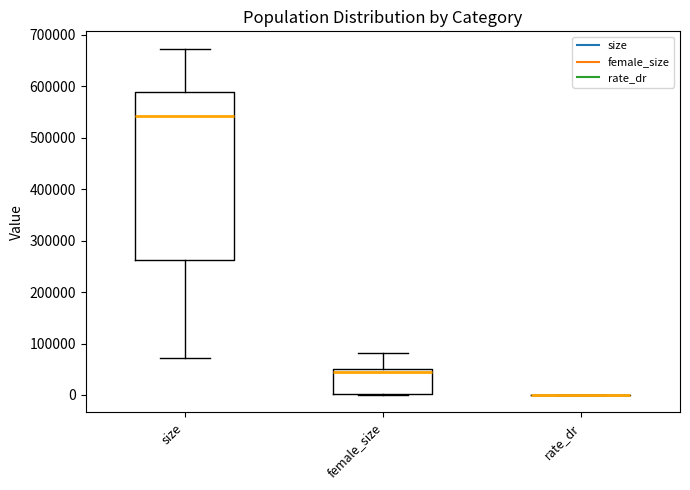

Which box is the tallest, from its lower edge to its upper edge?

size